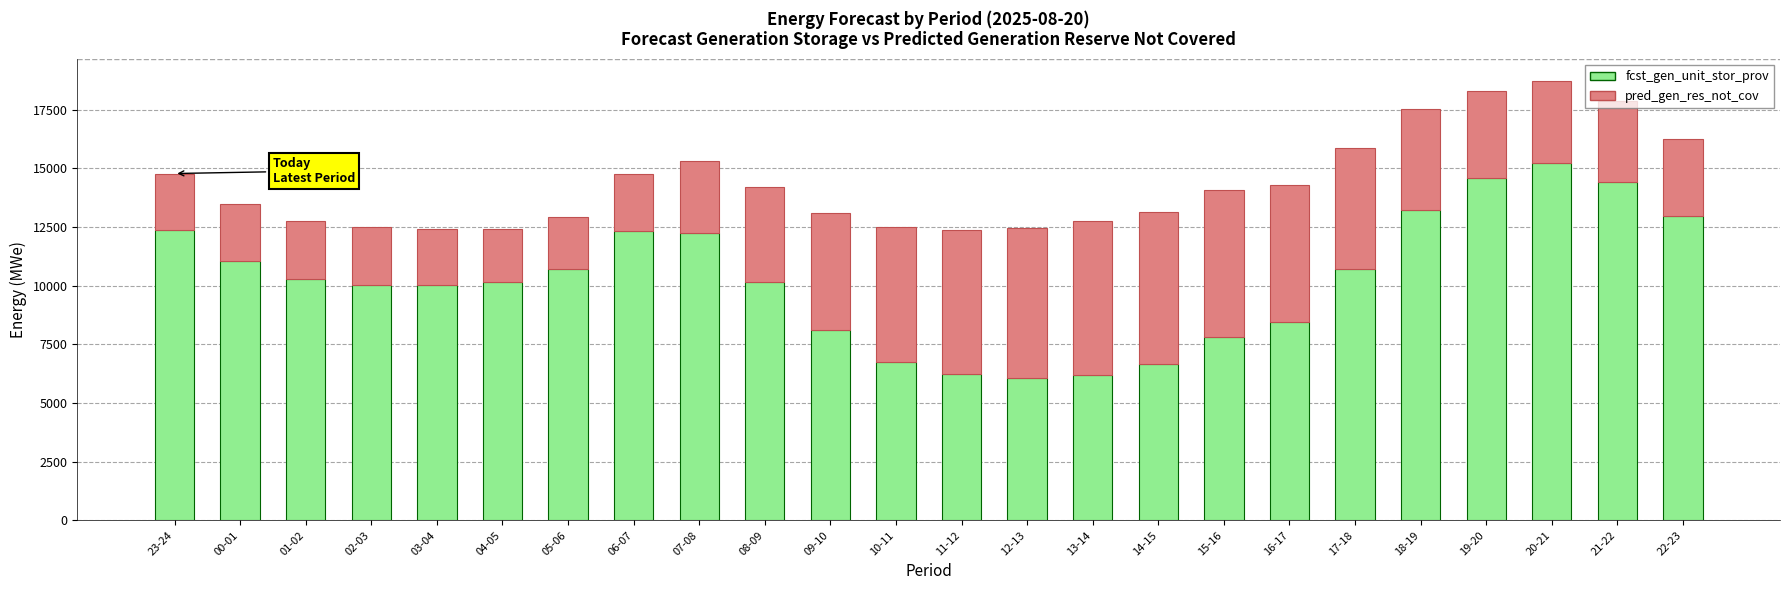

What is the total value across all series at 04-05?

12417